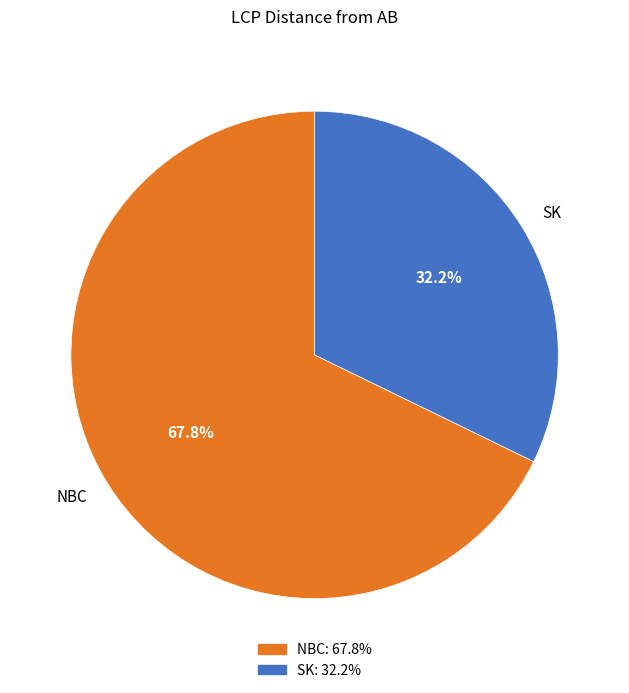

Which slice is the smallest?

SK